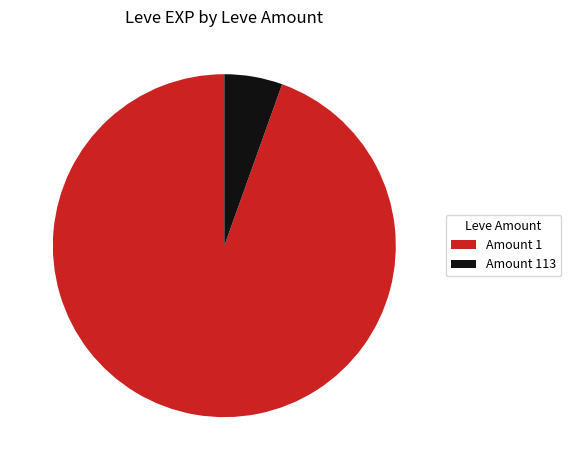

Is it true that Amount 1 is 99% of the pie?

False